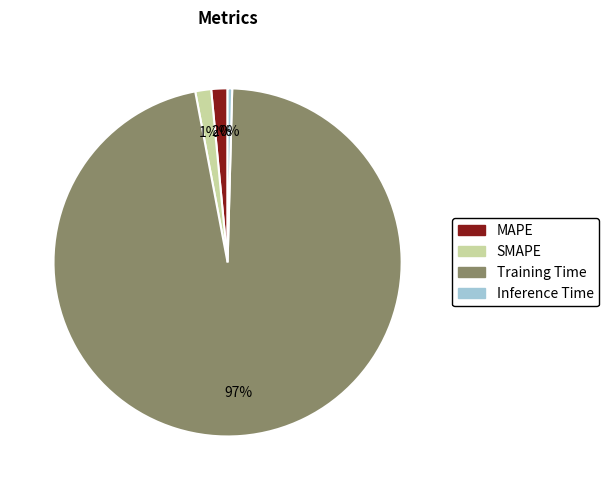

Combined, do Inference Time and MAPE account for over 50%?

No